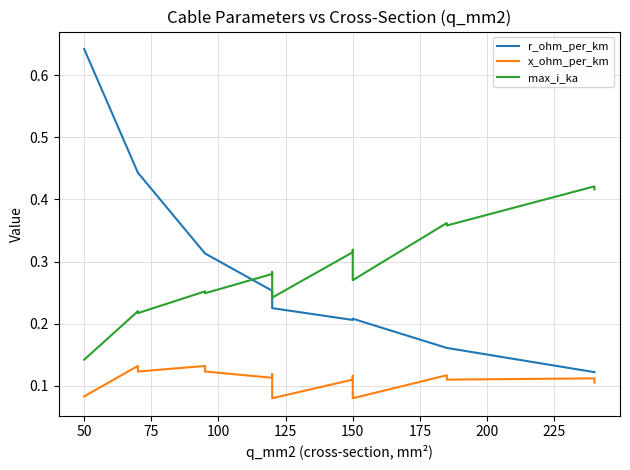

How many interior local valleys does the max_i_ka series have?

5